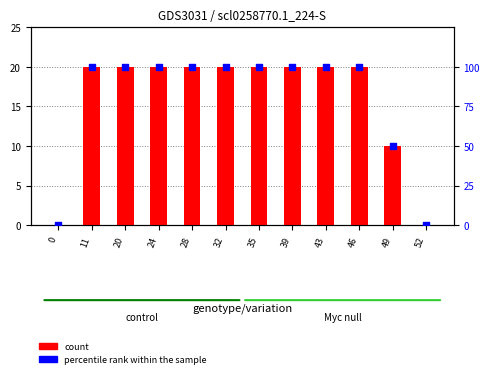

Which series has the largest total across all categories?

percentile rank within the sample